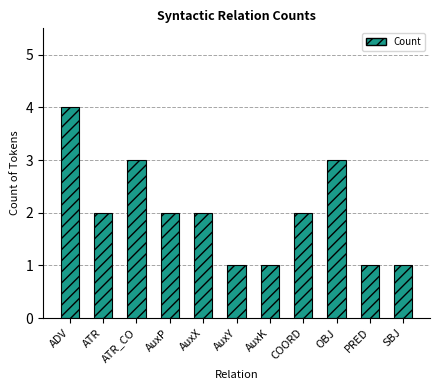

Read the value at ADV.

4